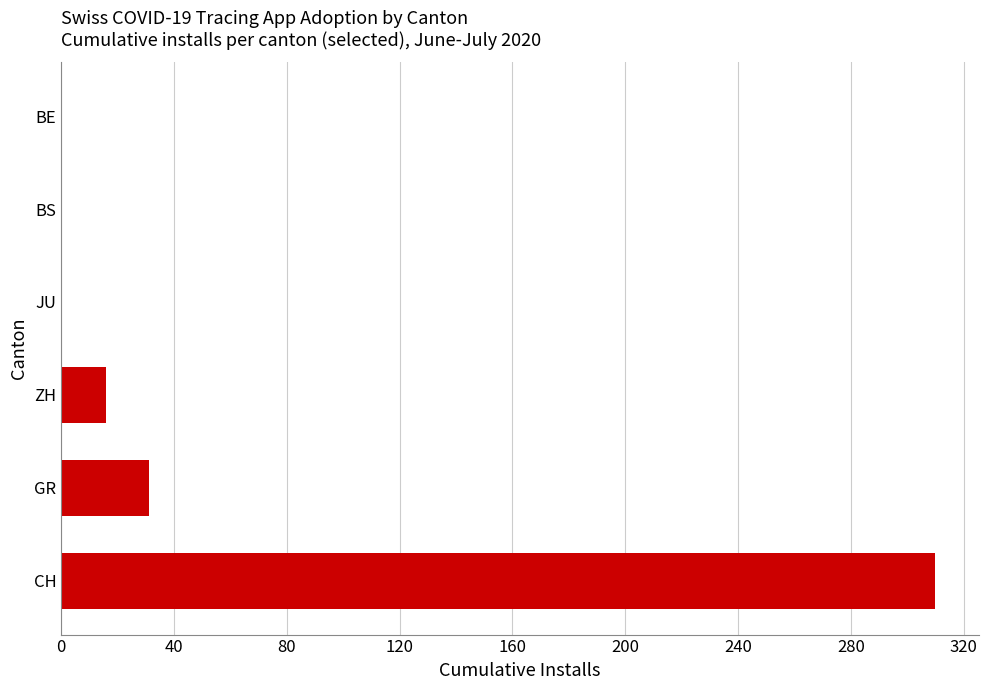

Is it true that the value at GR is 31?

True